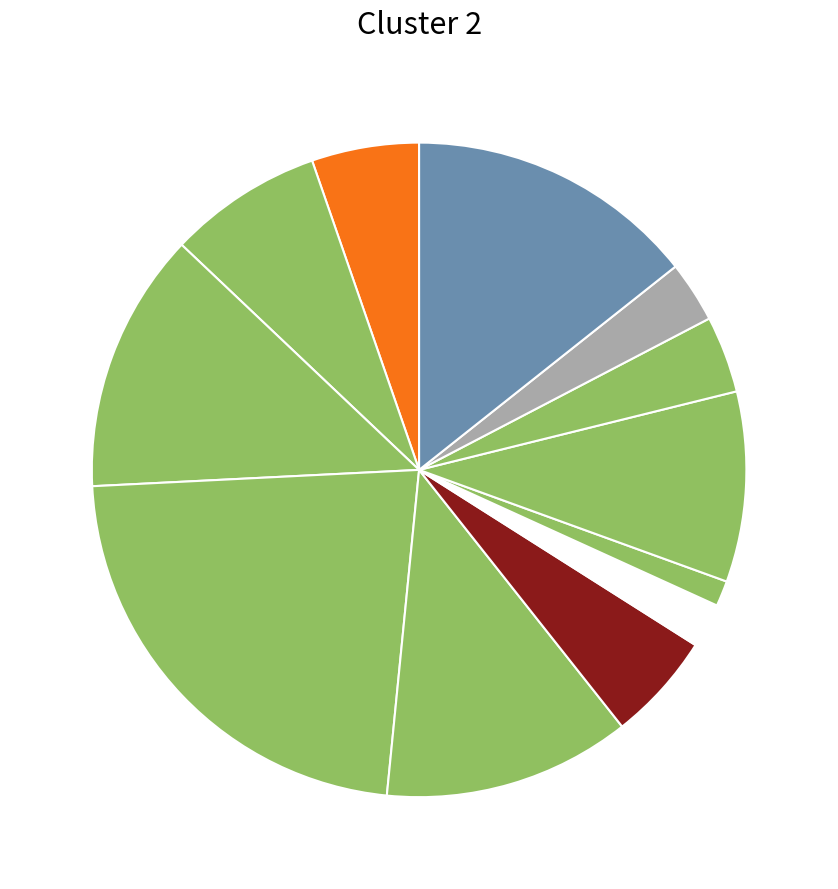

How many slices are in this pie chart?

12